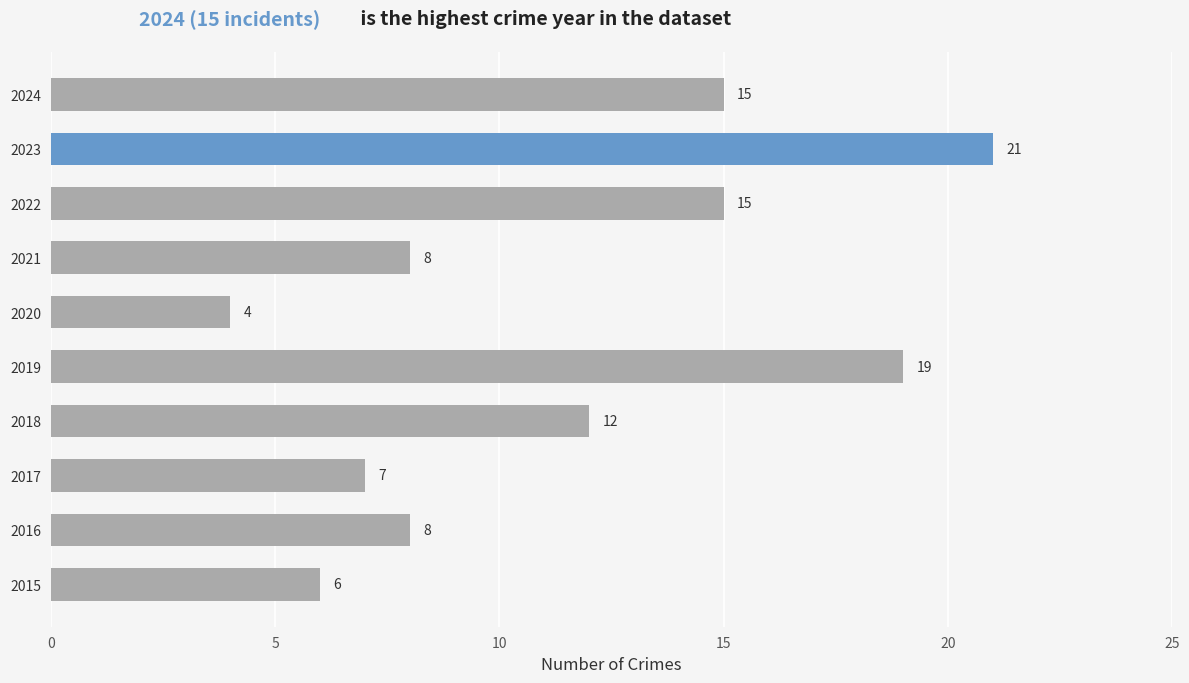

What is the difference between the maximum and second lowest values?

15